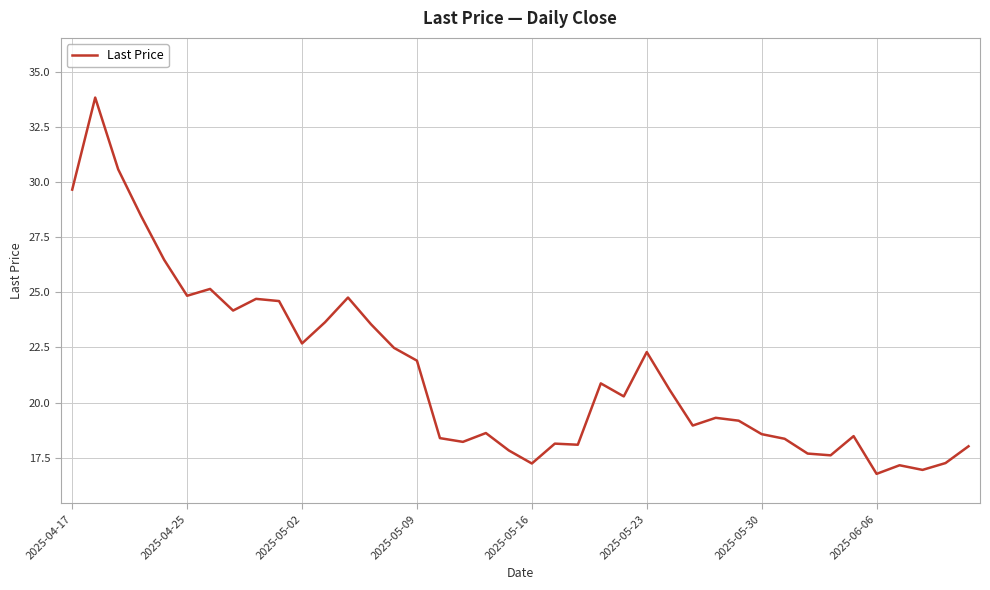

What is the minimum value shown in the chart?

16.8